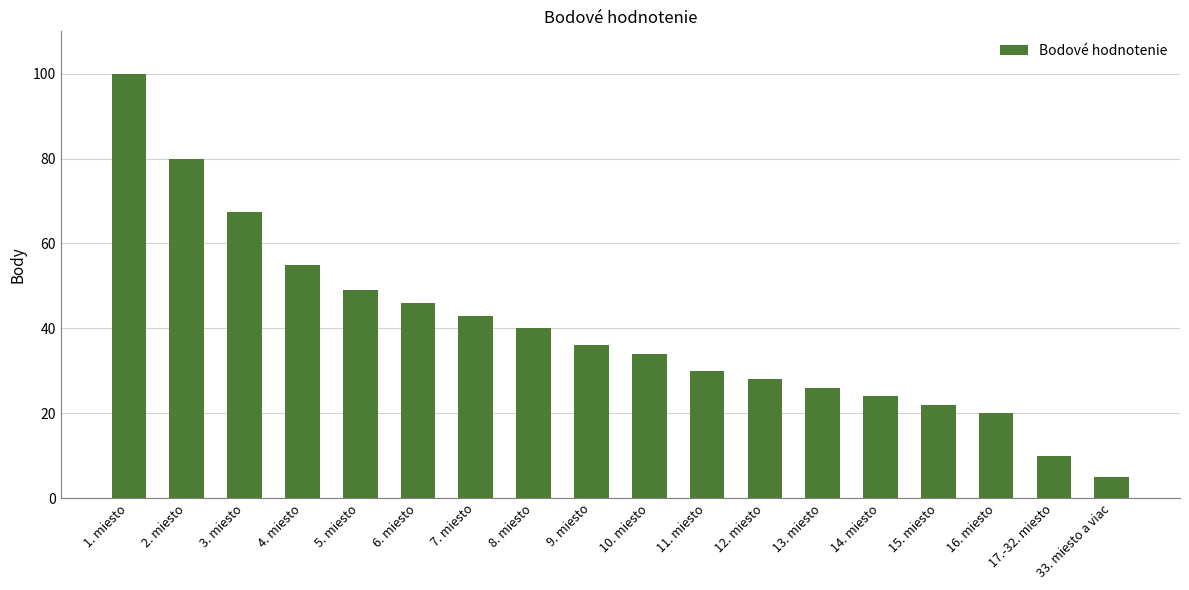

What position from the right is 12. miesto?

7